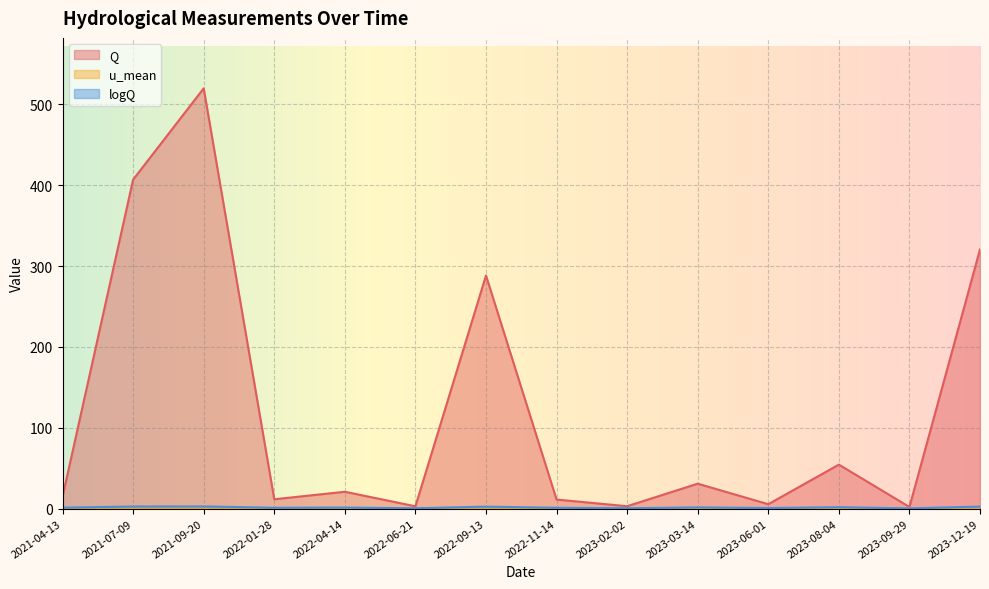

Rank the series by their maximum value, from lowest to highest.

u_mean, logQ, Q